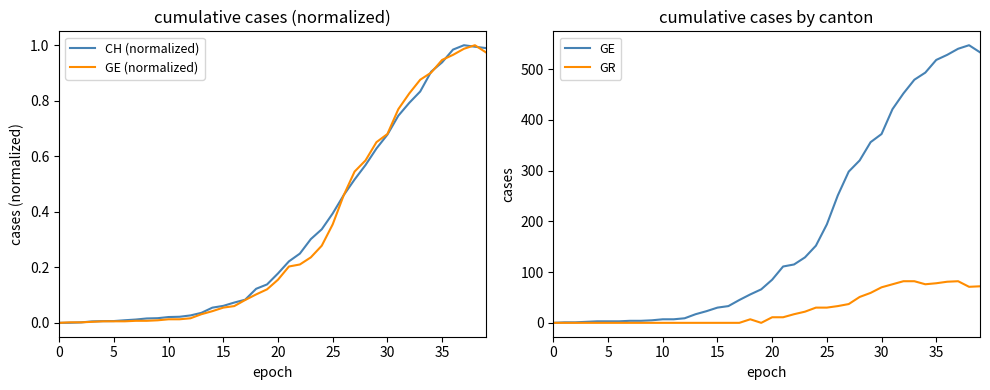

Which series changed the most between 17 and 32?

GE